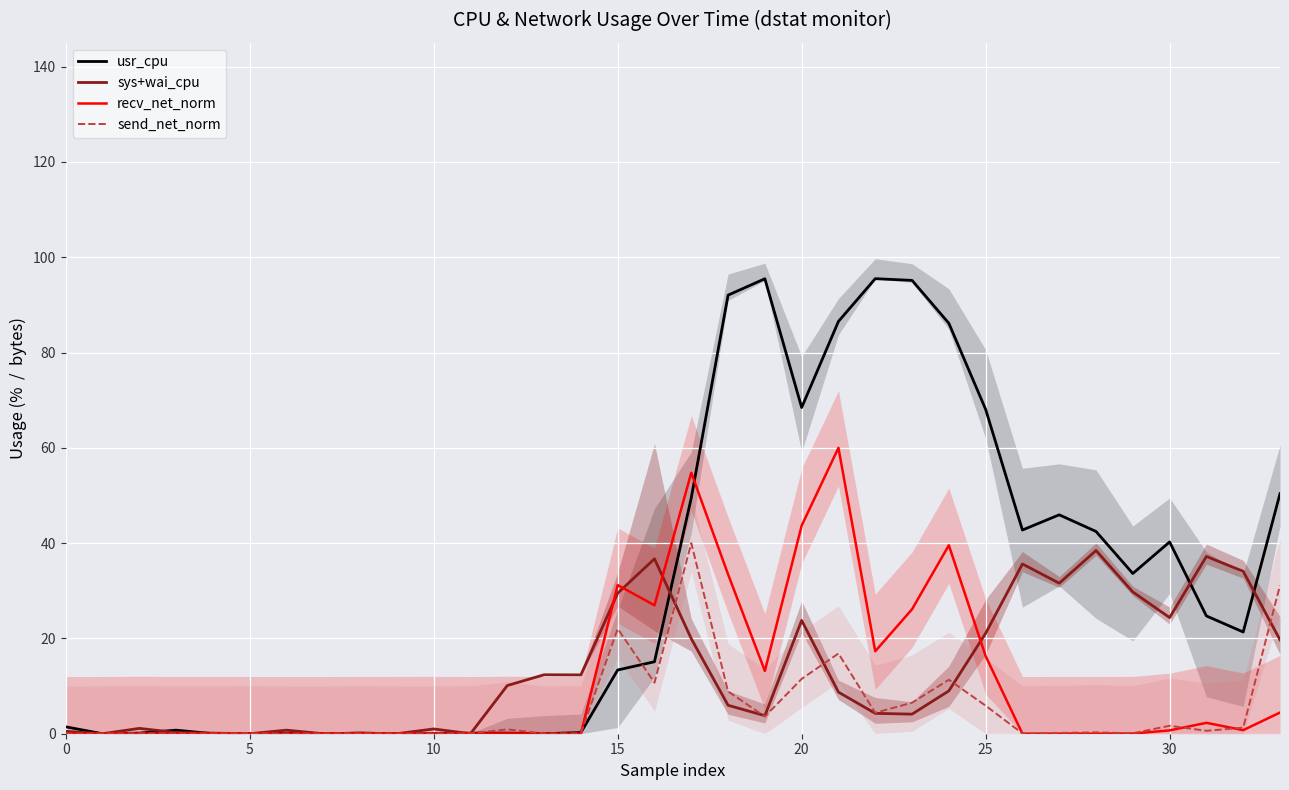

How many interior local peaks does the send_net_norm series have?

10